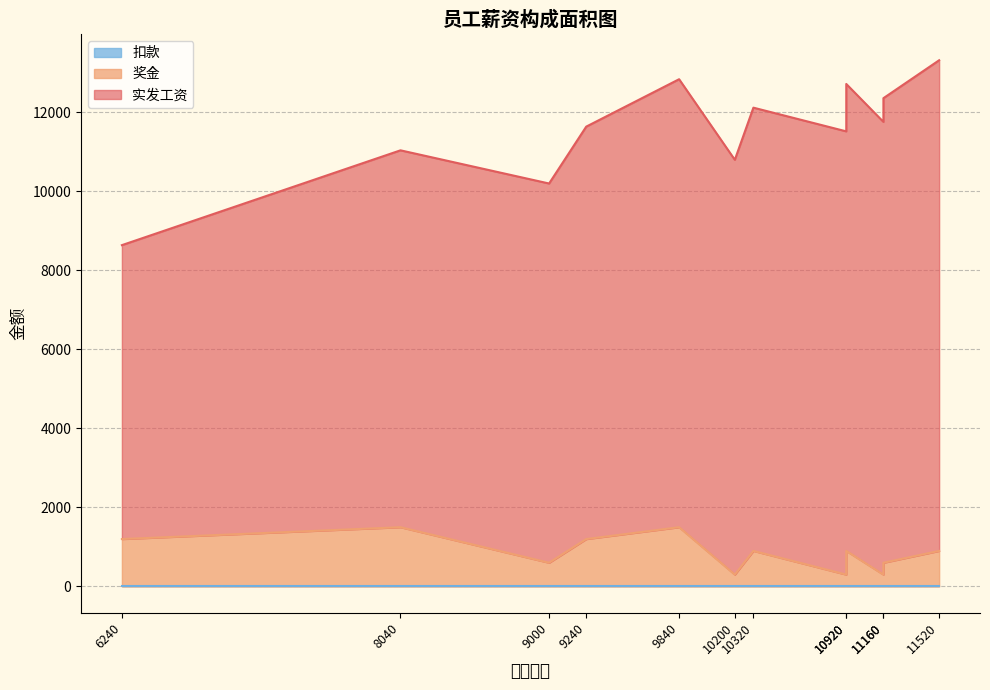

Rank the series by their maximum value, from lowest to highest.

扣款, 奖金, 实发工资